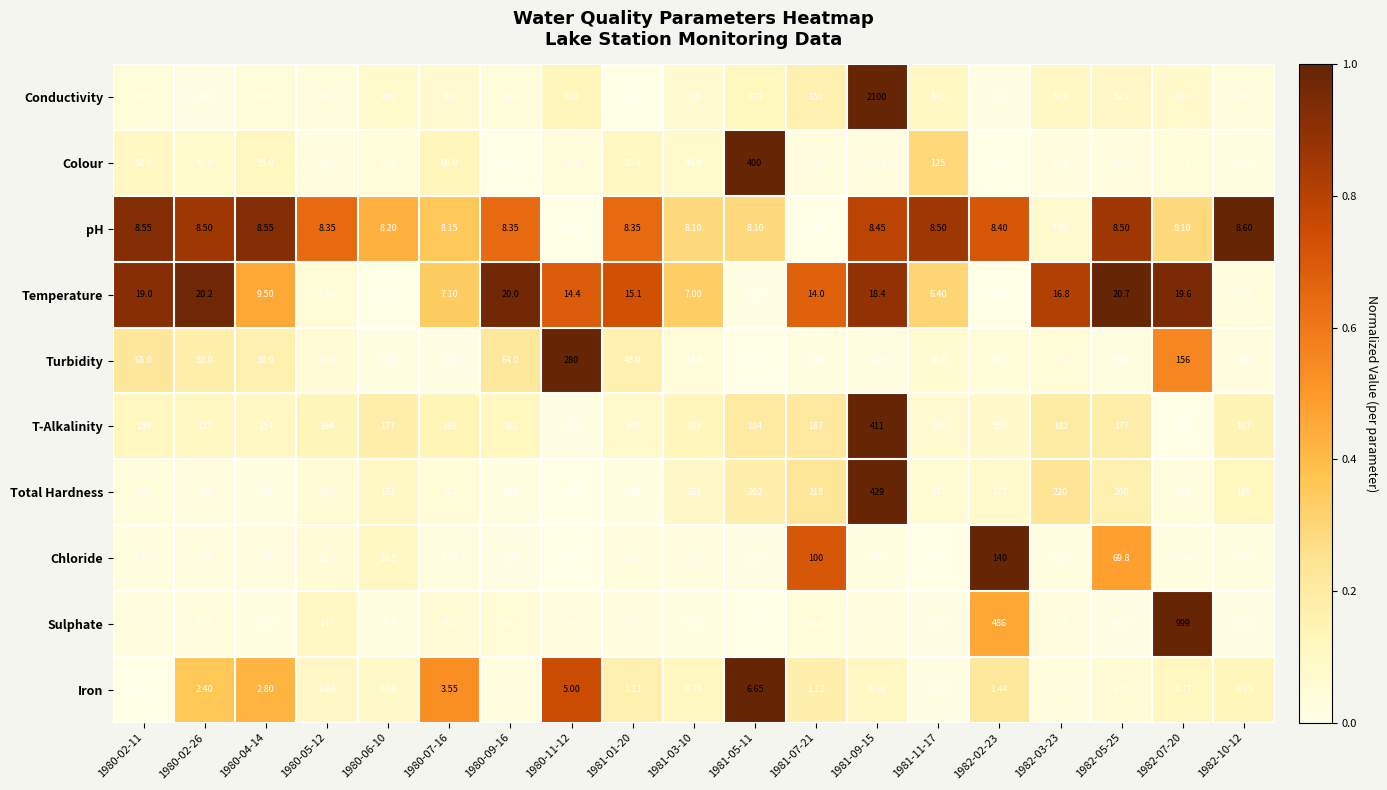

Rank the series by their maximum value, from lowest to highest.

Iron, pH, Temperature, Chloride, Turbidity, Colour, T-Alkalinity, Total Hardness, Sulphate, Conductivity